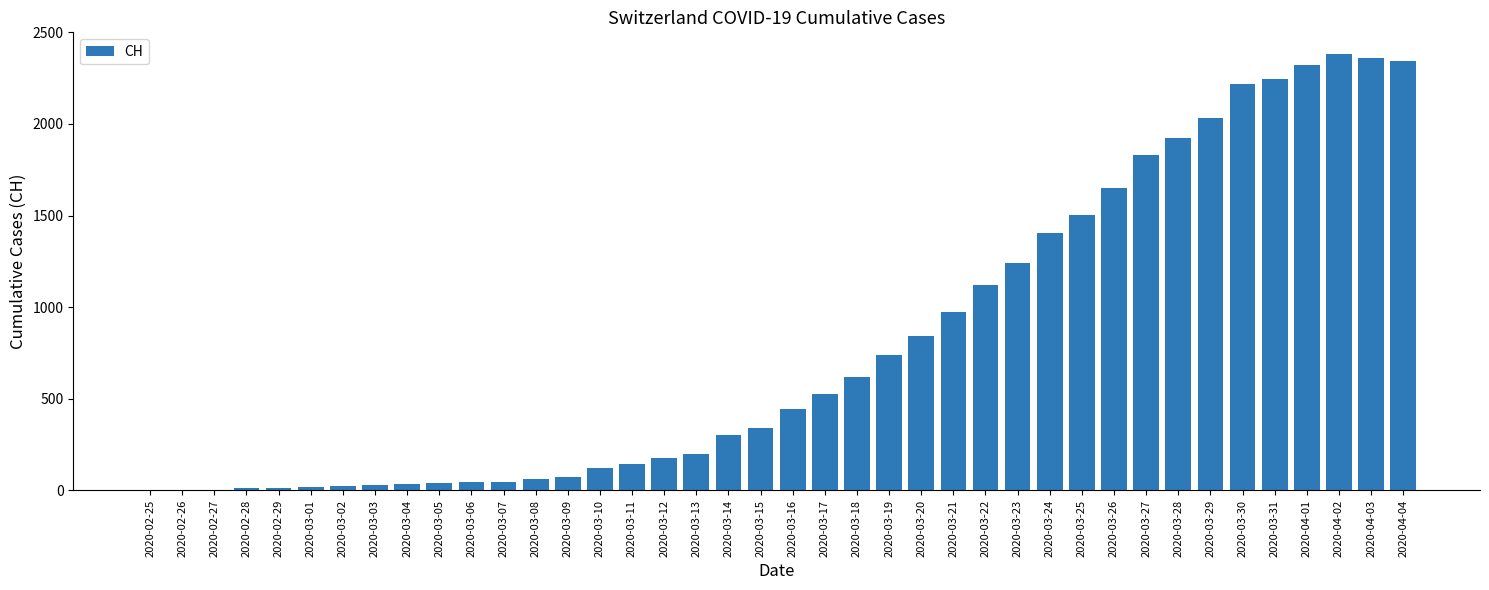

What is the greatest value displayed?

2381